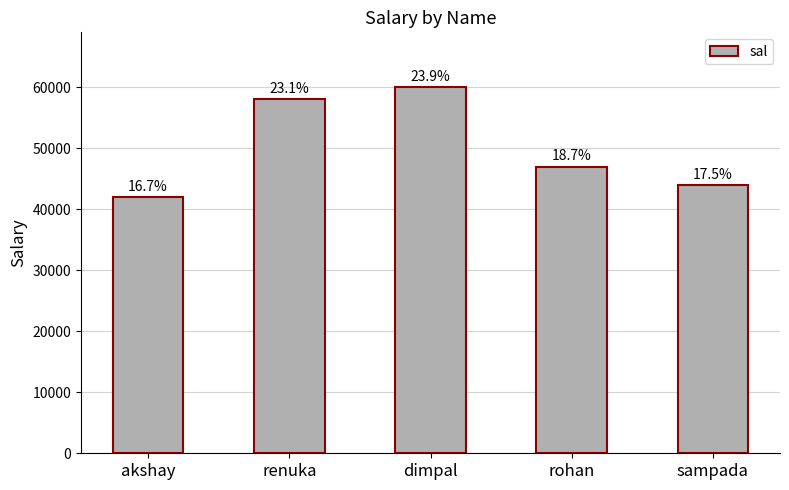

What is the minimum value shown in the chart?

42000